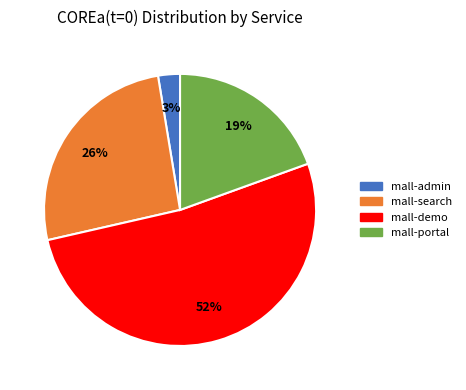

Count the number of slices in the pie.

4